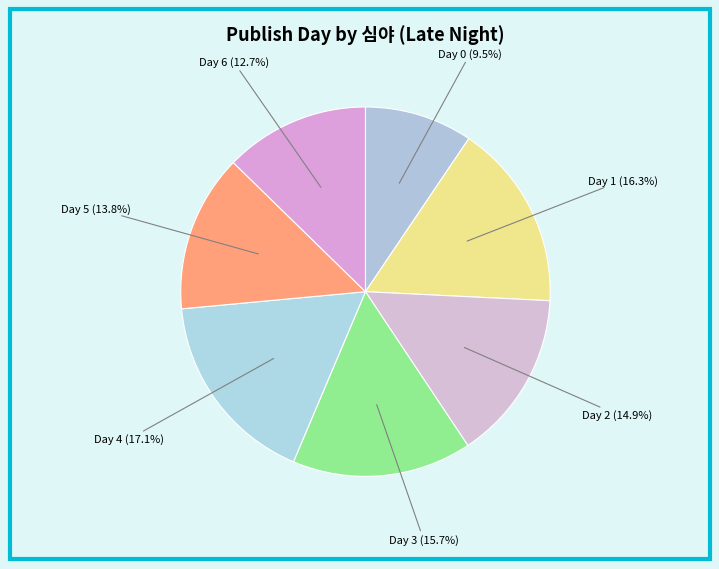

Count the number of slices in the pie.

7